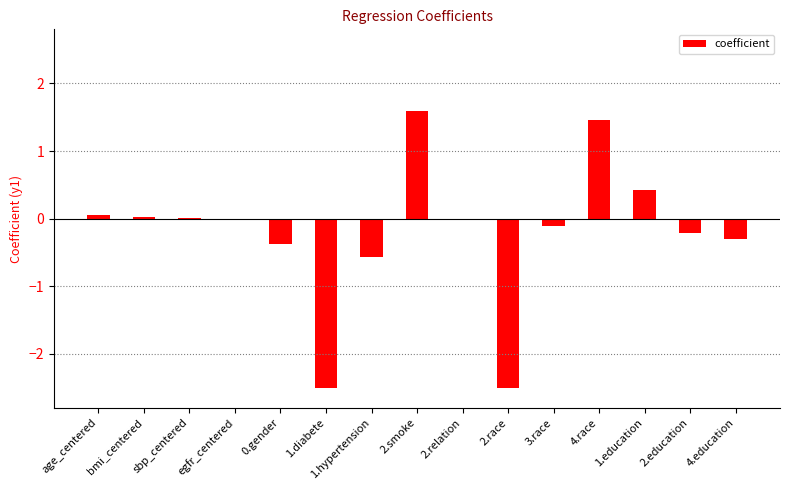

What is the change in value from egfr_centered to 1.hypertension?

-0.5